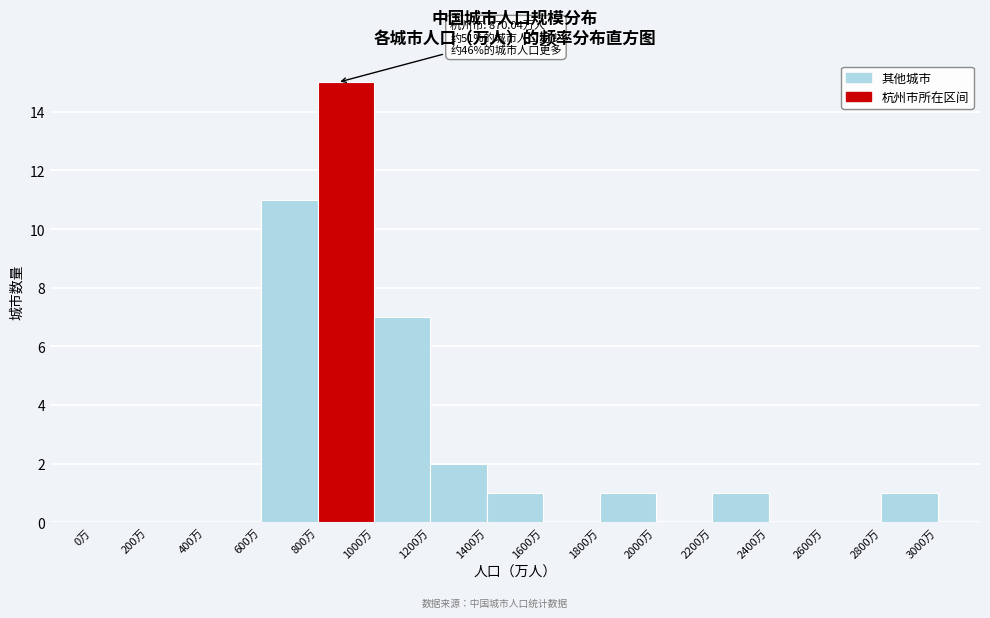

Over which range of the x-axis is the bar tallest?

800 to 1000